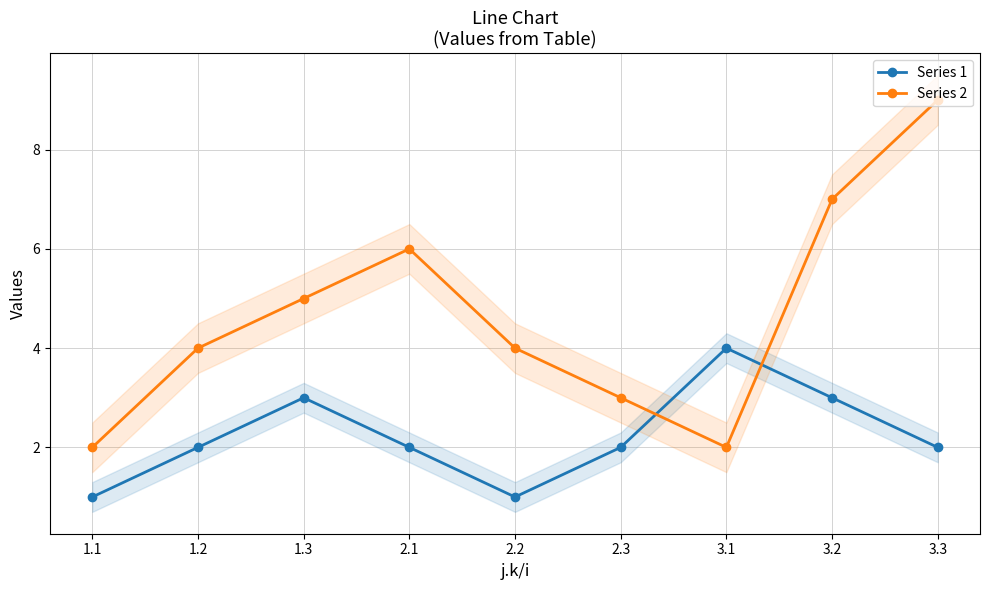

What is the label of the 9th point from the left?

3.3